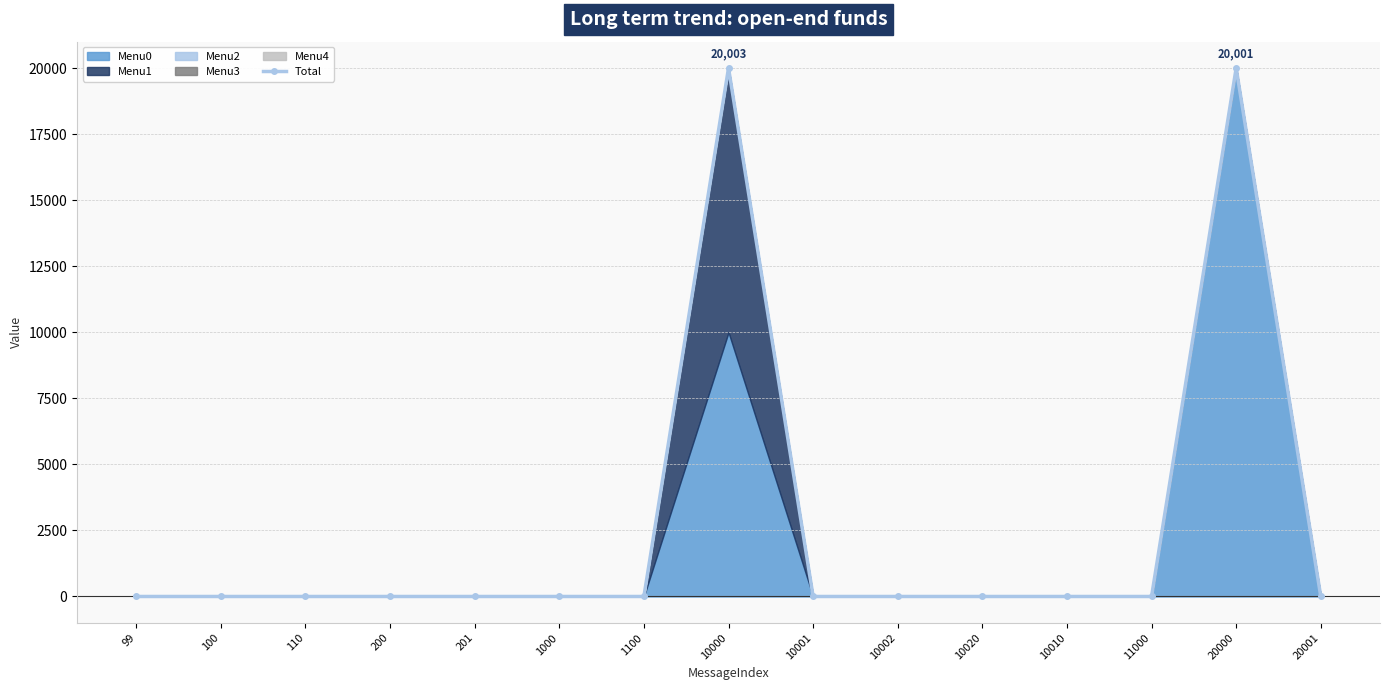

What is the change in value from 201 to 10000?

+20003